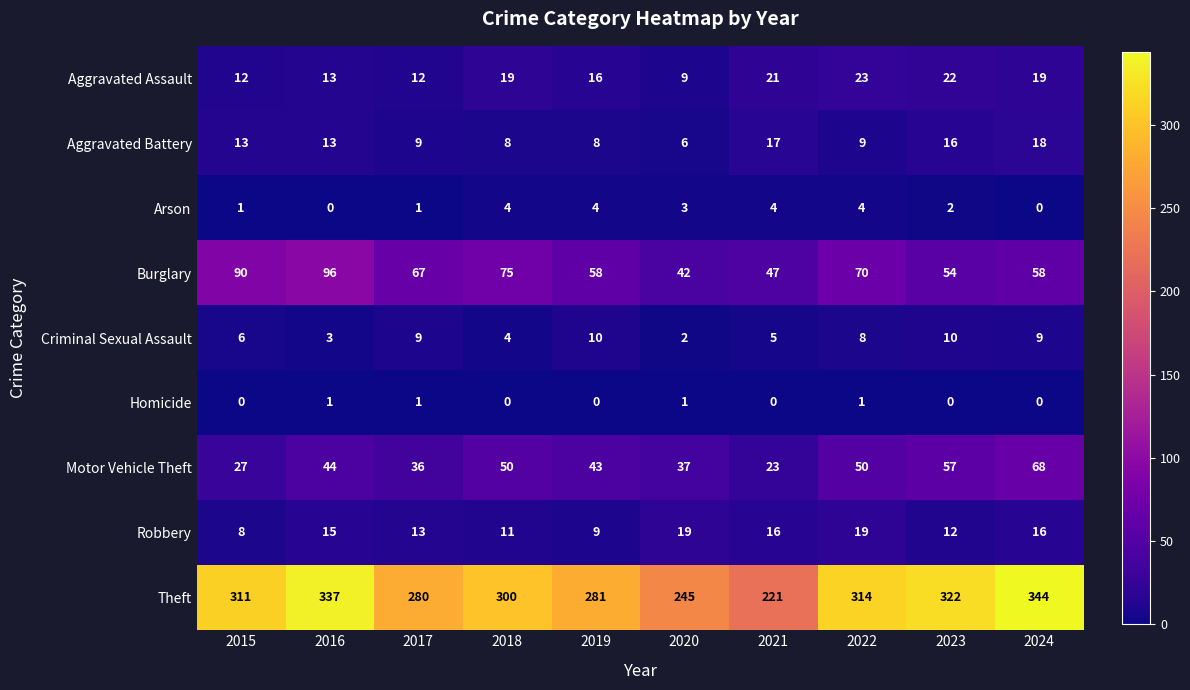

What is the sum of all Arson values?

23